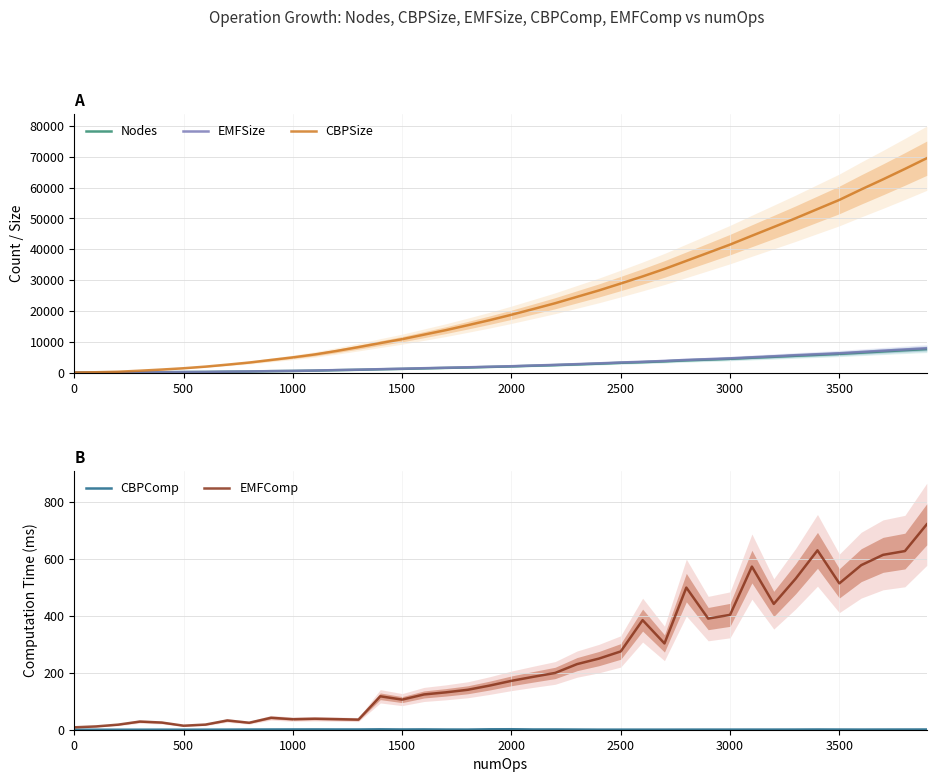

True or false: Nodes has more than 2 points higher than both neighbors.

False